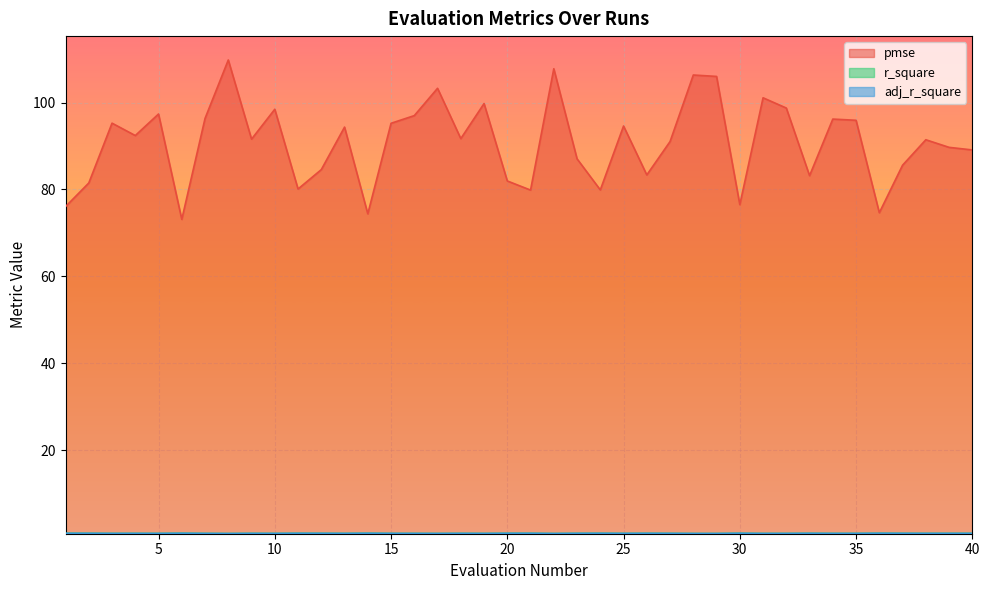

What is the smallest value displayed?

0.8